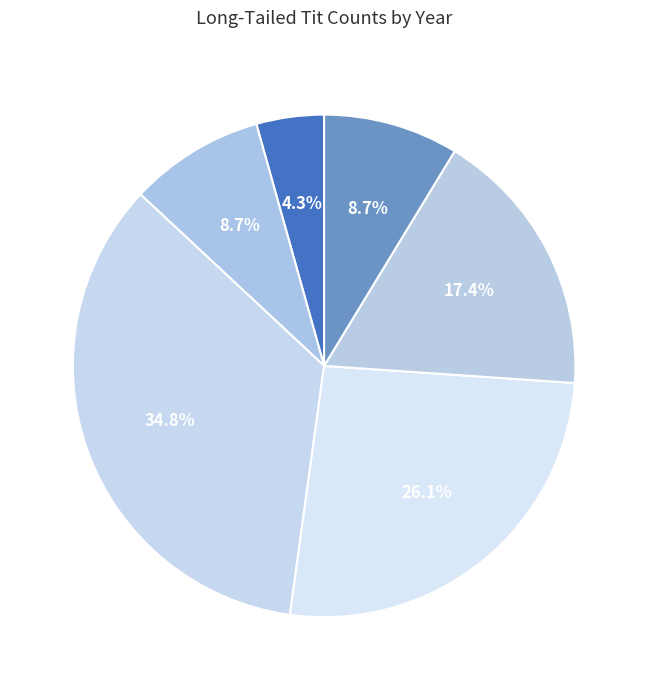

Which slice is the smallest?

1997